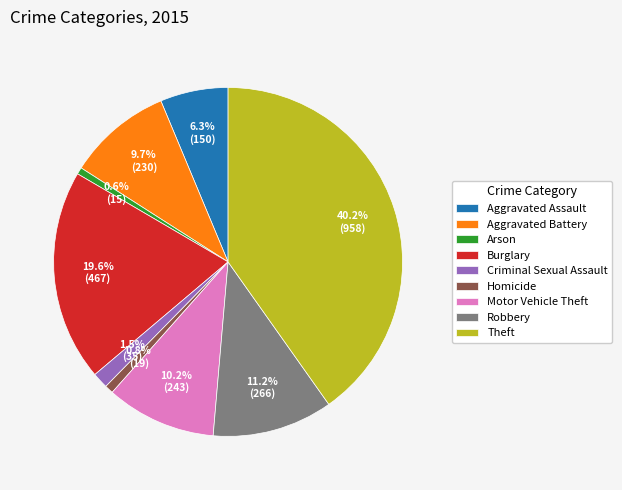

What is the largest slice in the pie chart?

Theft